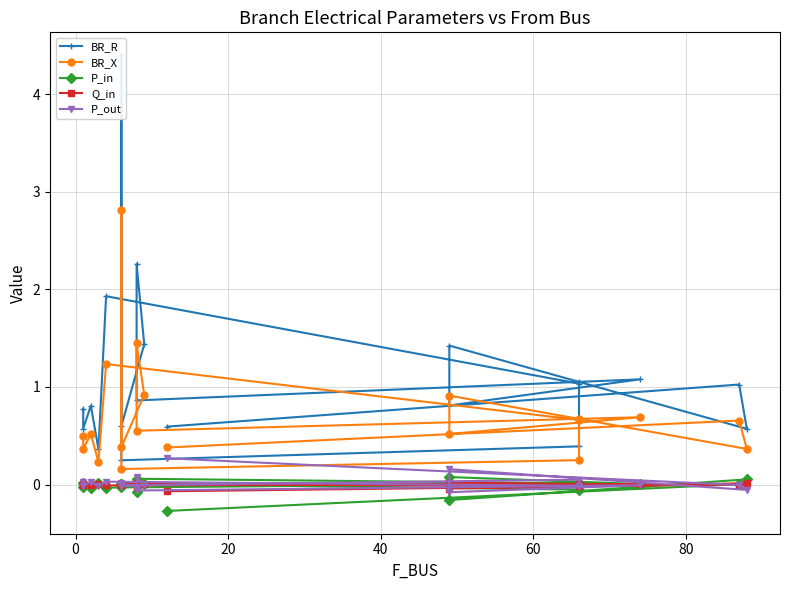

How many lines are shown in the chart?

5